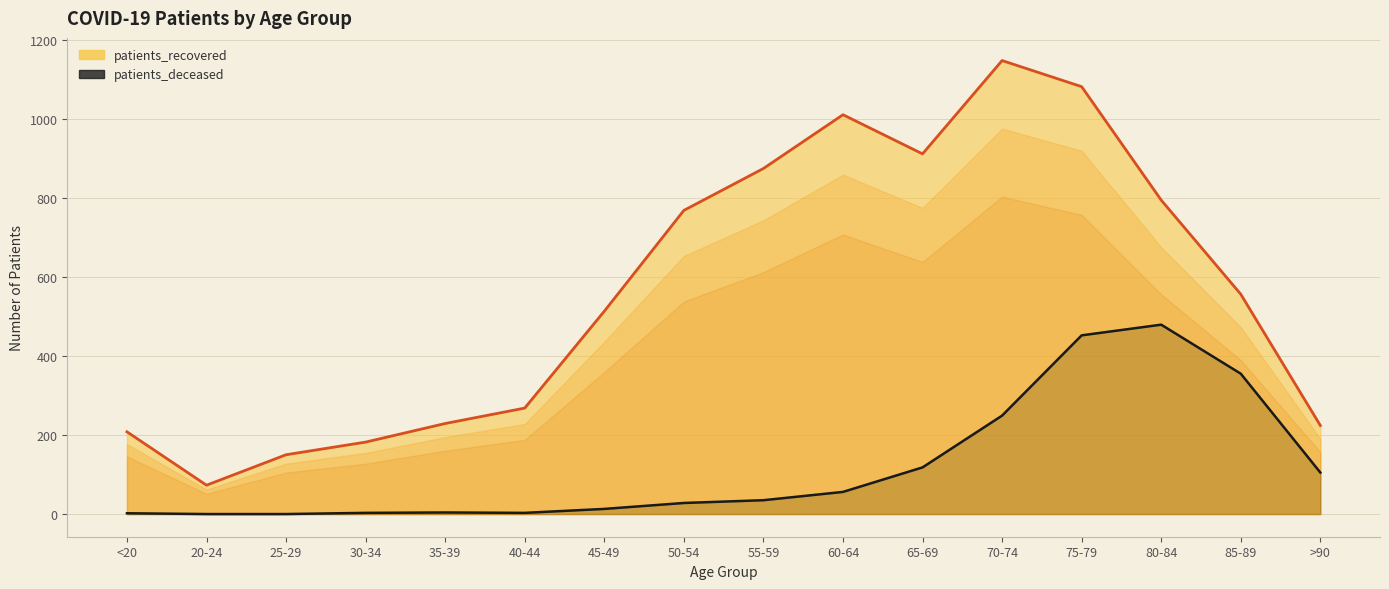

Where is the data nearest to the value 239?

70-74